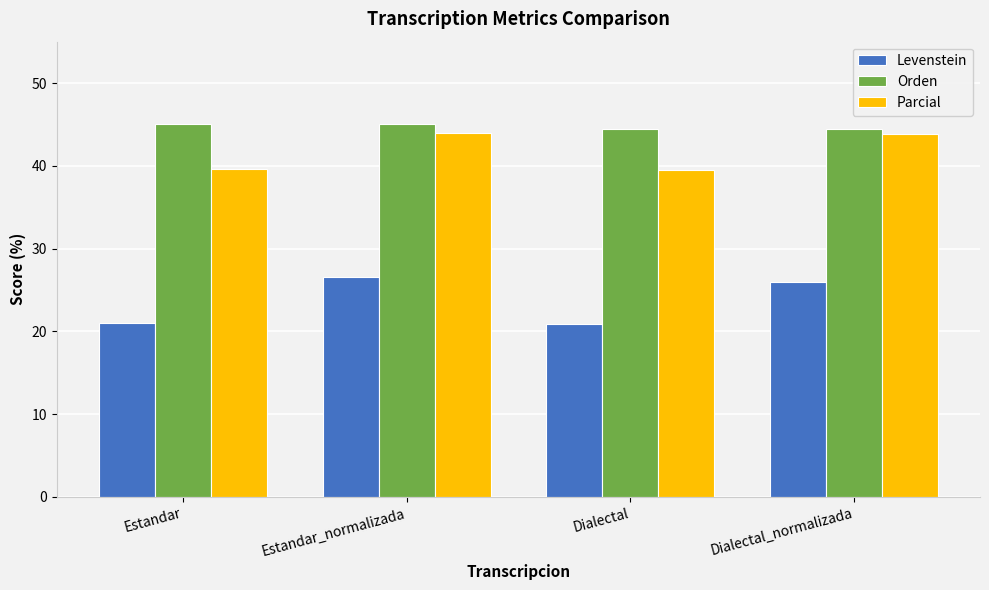

What is the sum of the Parcial values at Dialectal and Estandar_normalizada?

83.4